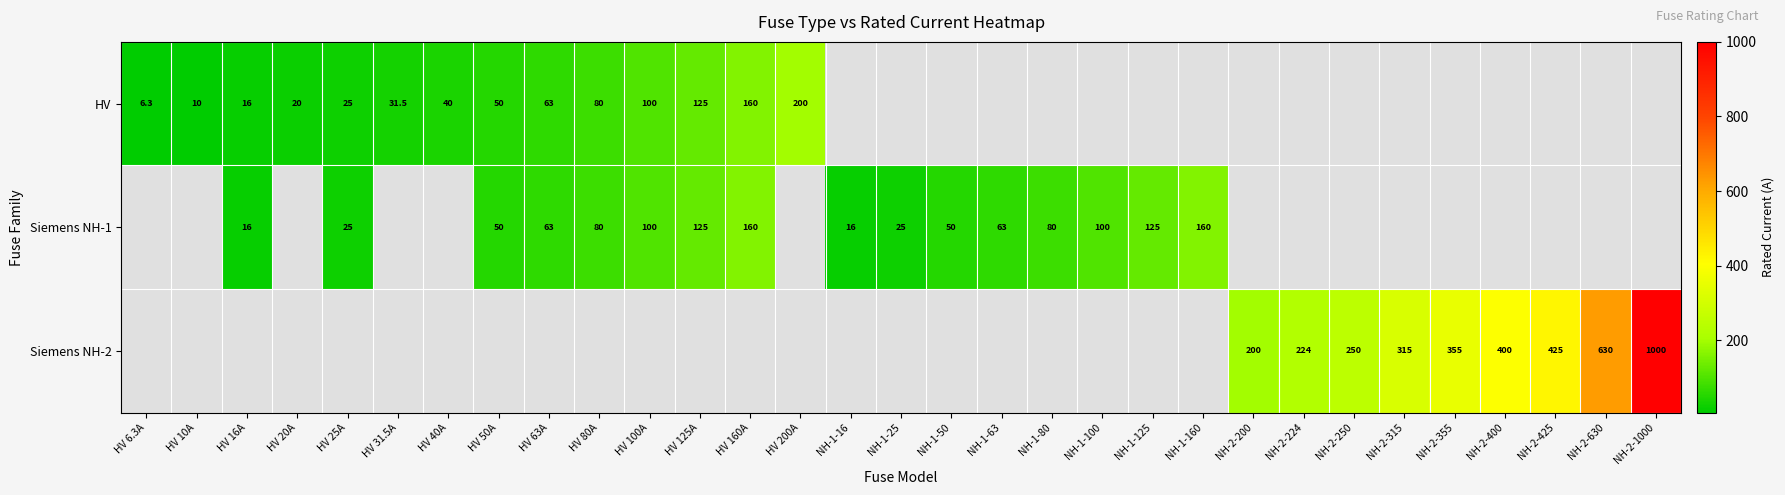

What is the difference between the HV values at HV 6.3A and HV 100A?

93.7